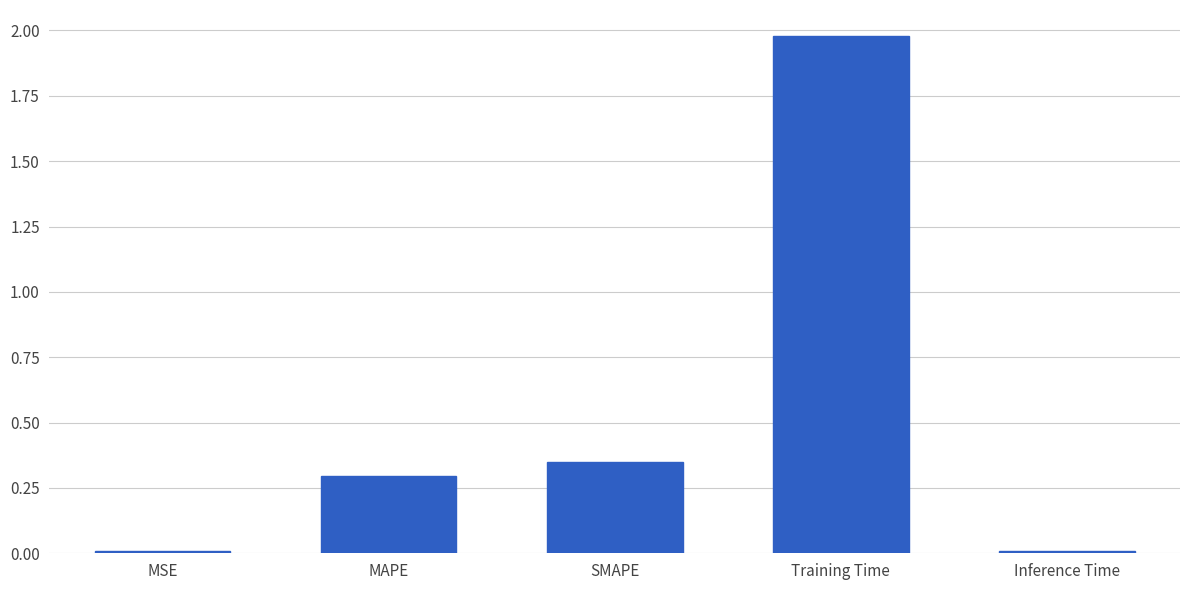

What is the label of the 5th bar from the right?

MSE